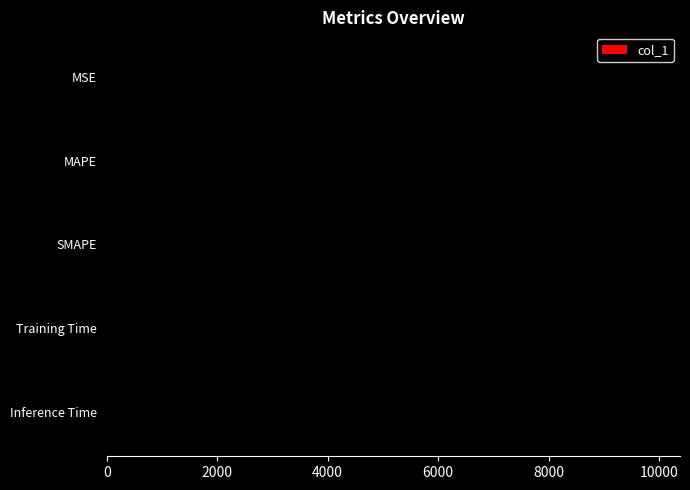

What is the change in value from MAPE to SMAPE?

-9886.5